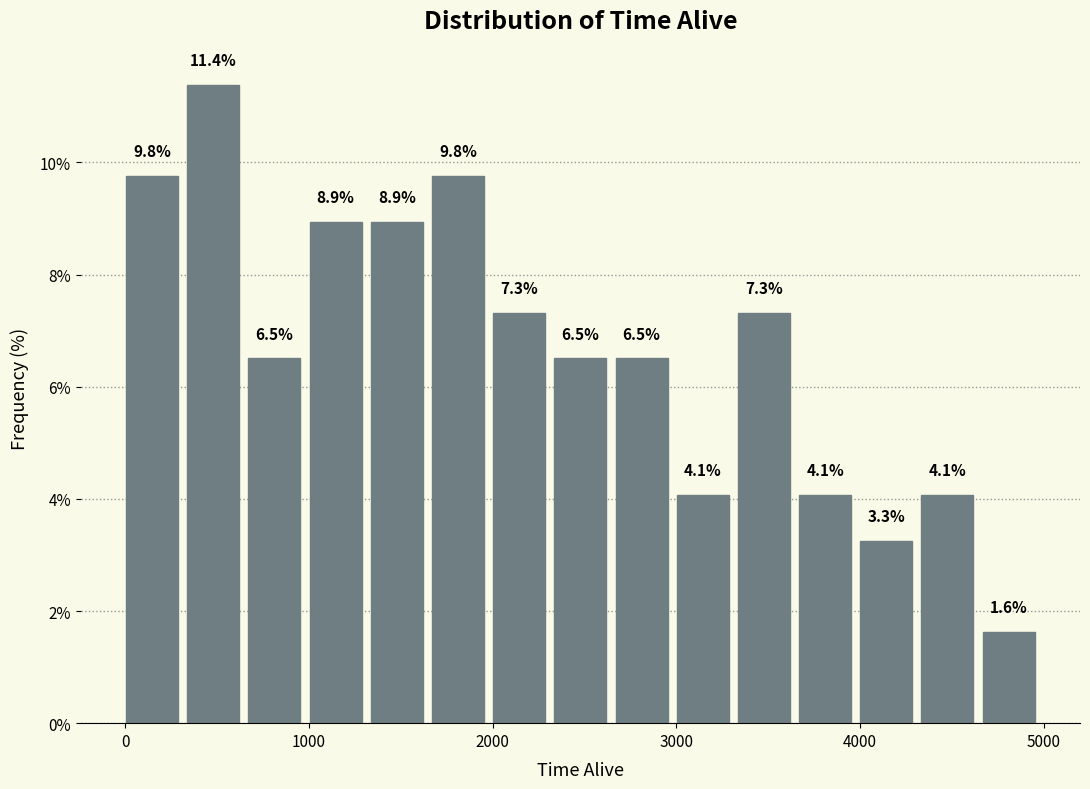

Around what value on the x-axis is the tallest bar? Give the approximate position of its centre, as read against the axis.

500